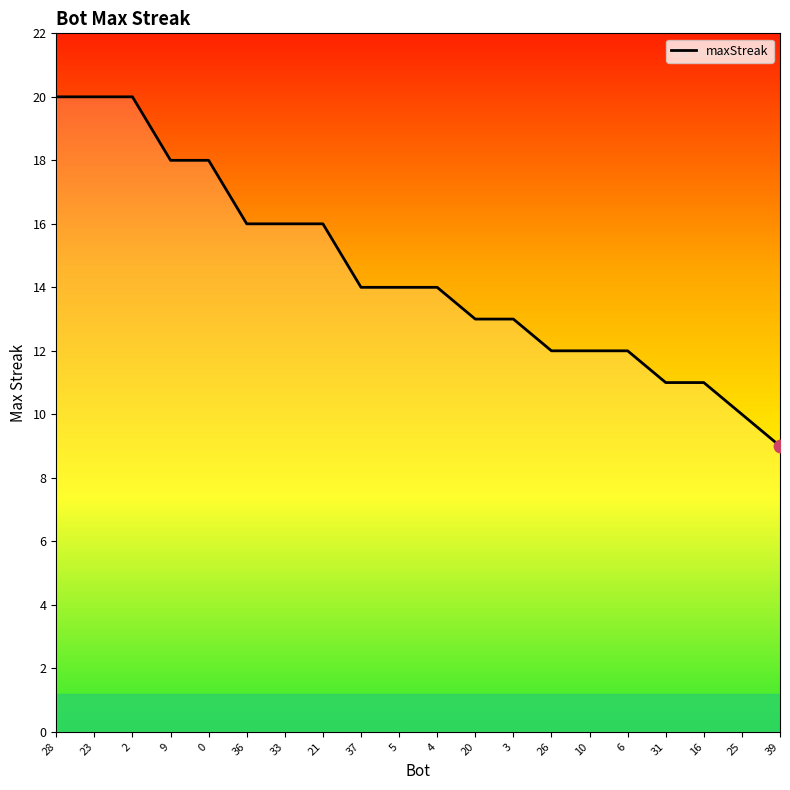

What is the ratio of the value at 3 to the value at 16?

1.2